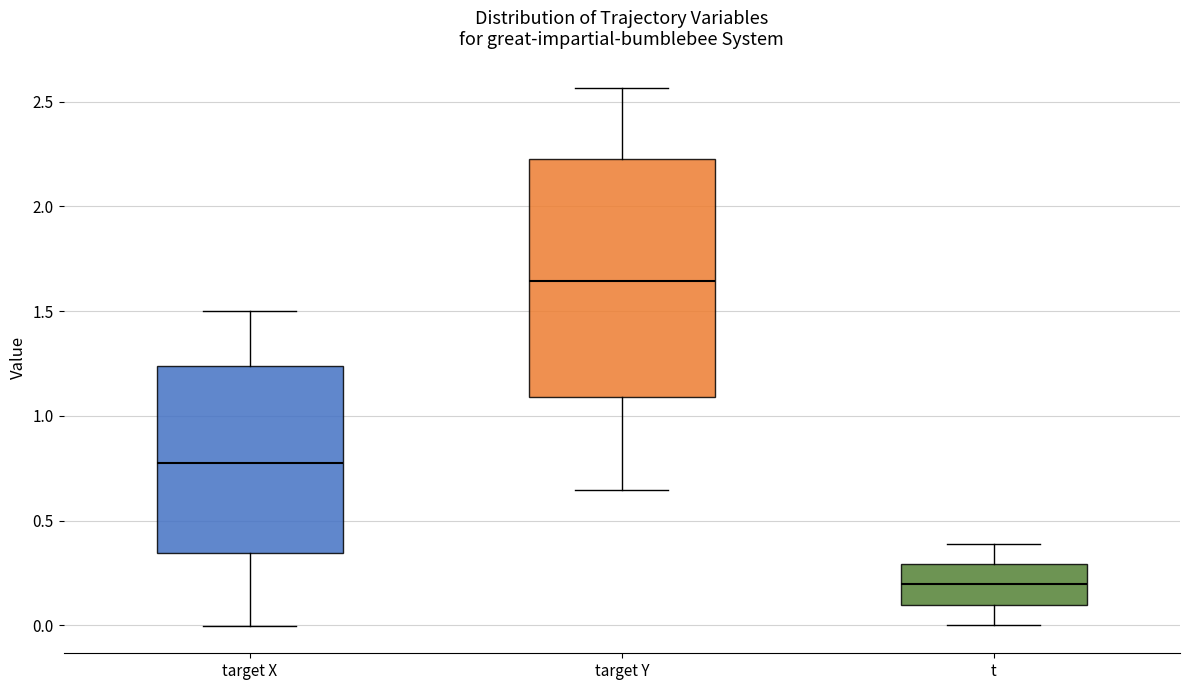

Reading left to right, transcribe this box plot: for each box, give where its median line is, the range the box spans, and where its two whiskers end, as read against the y-axis. The values are not printed on the chart, so give them approximately, as read against the axis.

target X: median 0.80, box 0.35 to 1.25, whiskers 0.00 to 1.50
target Y: median 1.65, box 1.10 to 2.25, whiskers 0.65 to 2.55
t: median 0.20, box 0.10 to 0.30, whiskers 0.00 to 0.40